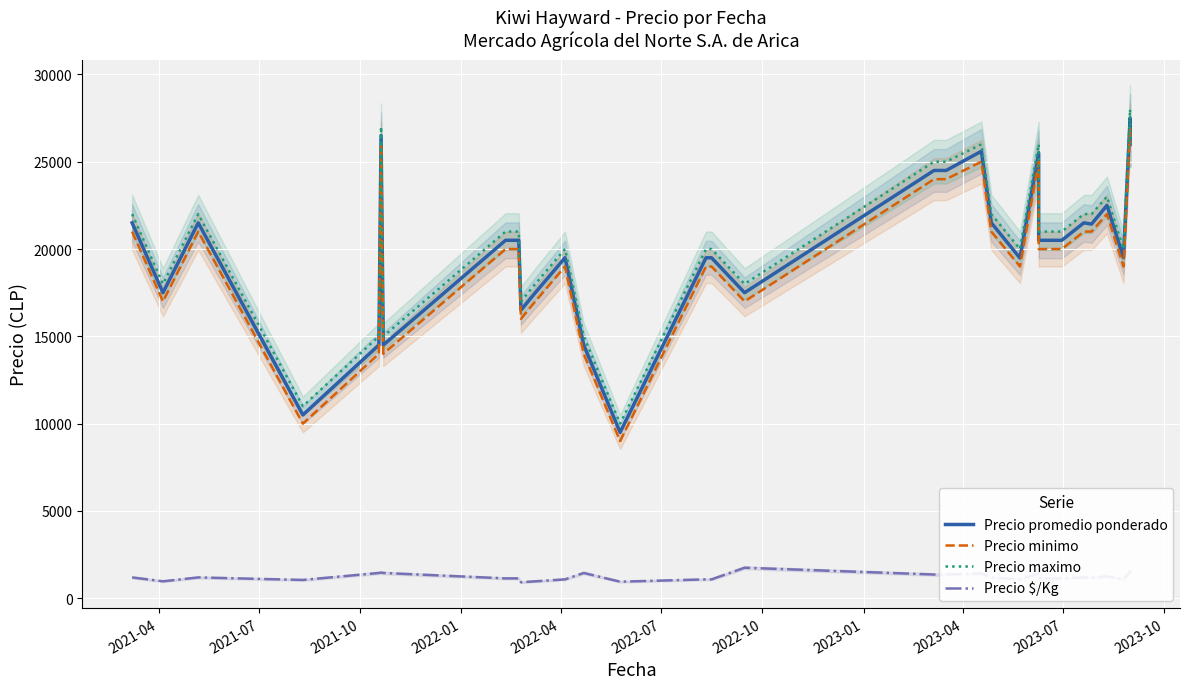

What is the difference between the second highest and minimum values in the Precio minimo series?

17000